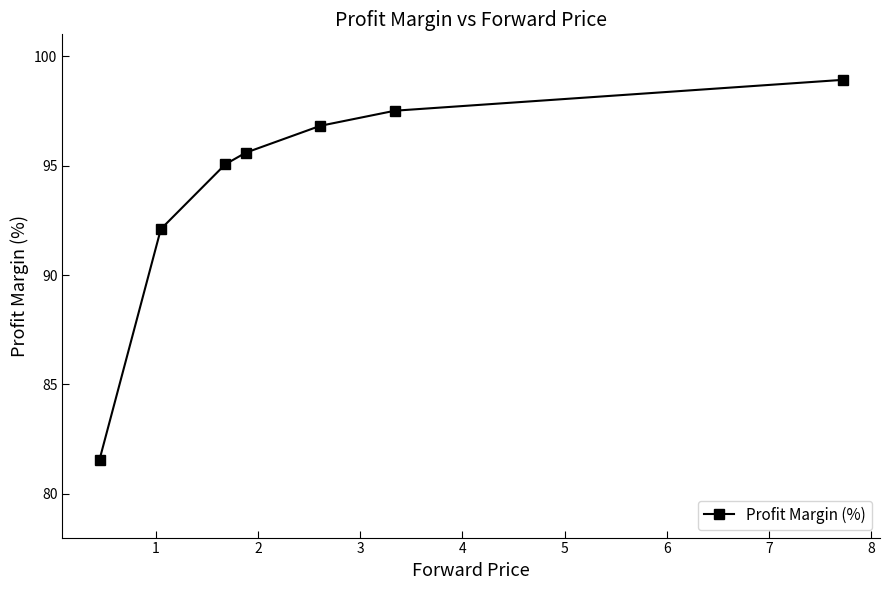

What is the minimum value shown in the chart?

81.6